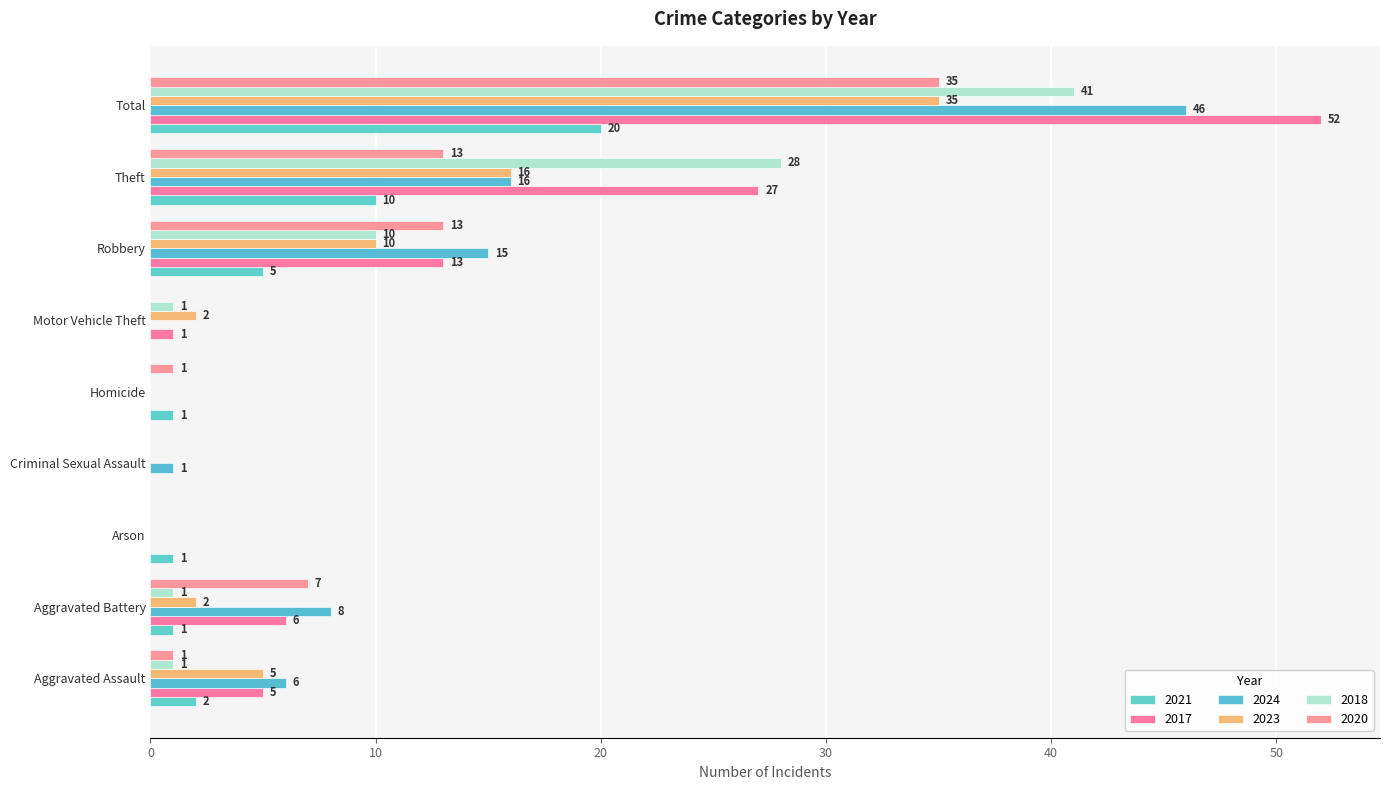

What is the sum of all 2021 values?

40